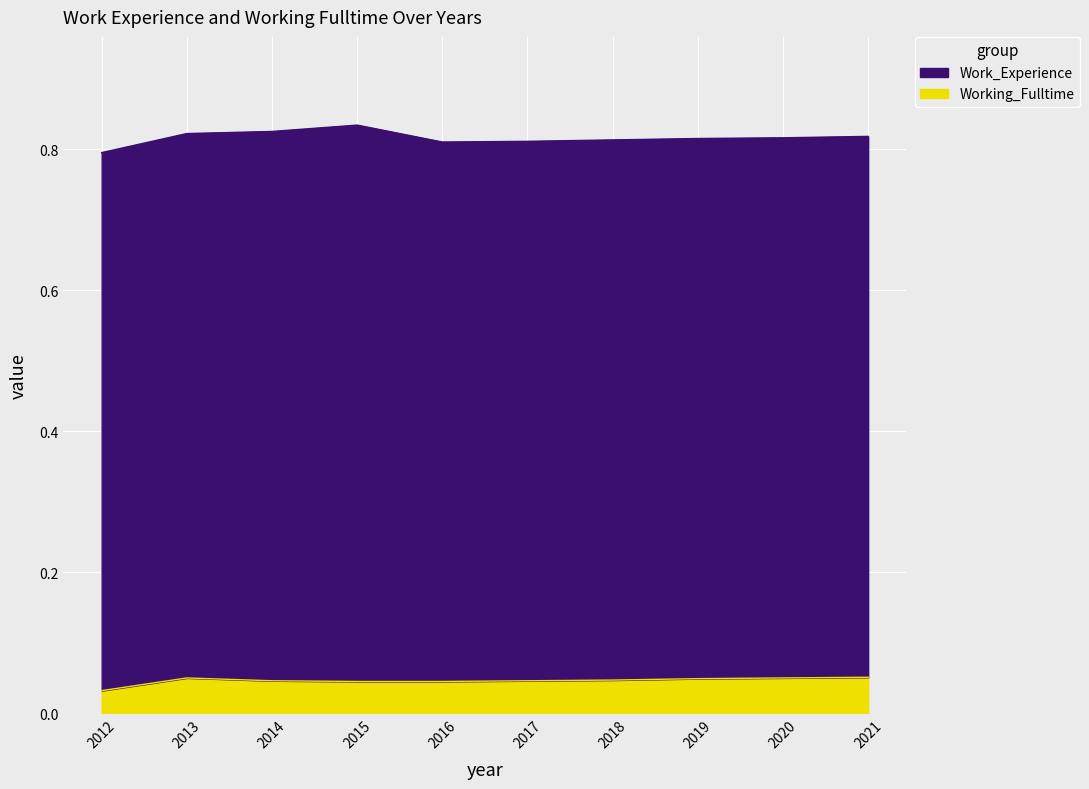

Does the chart display data point markers on the line(s)?

No